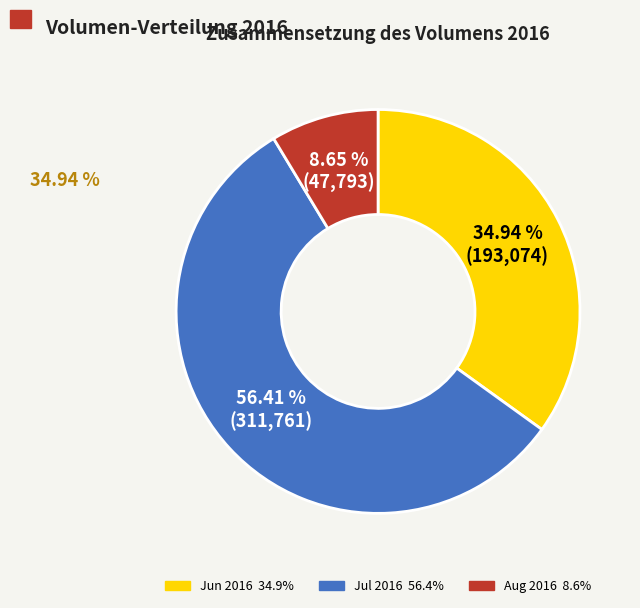

Does any single category account for the majority?

Yes